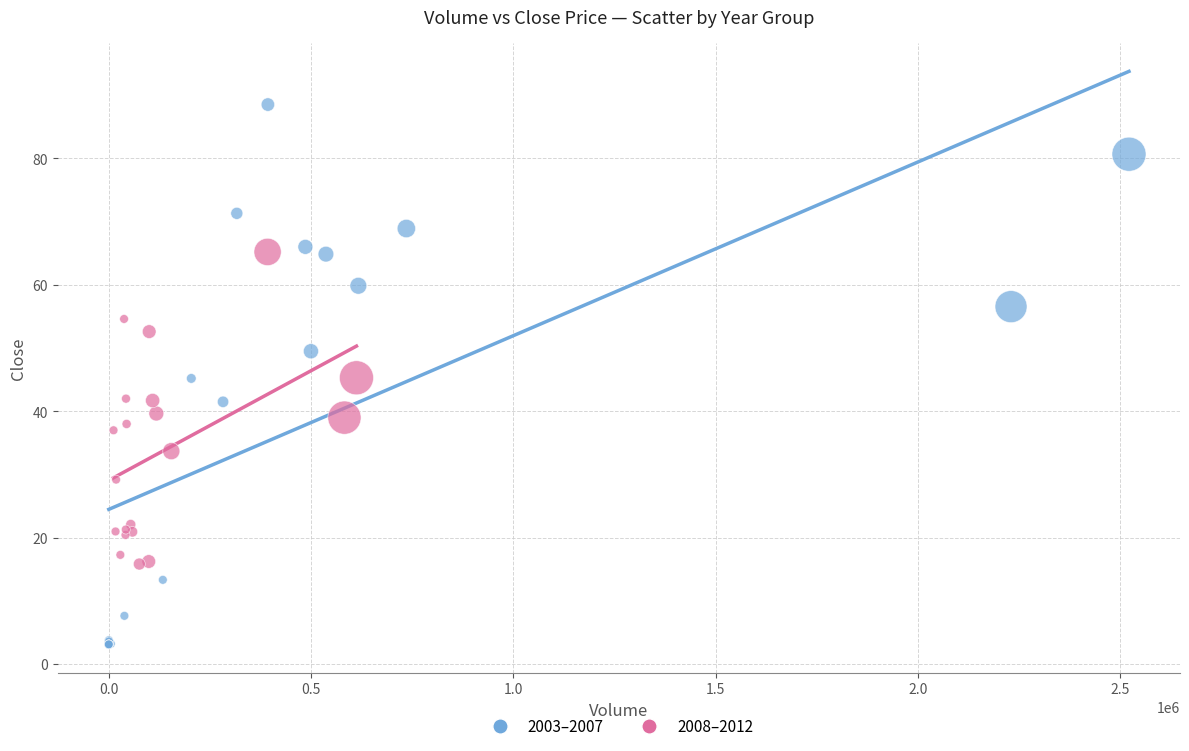

Which series has the largest Y range (max minus min)?

2003–2007